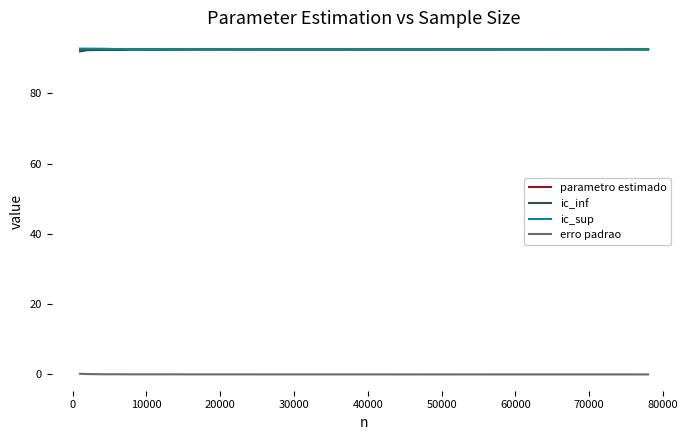

What is the maximum value for parametro estimado?

92.6